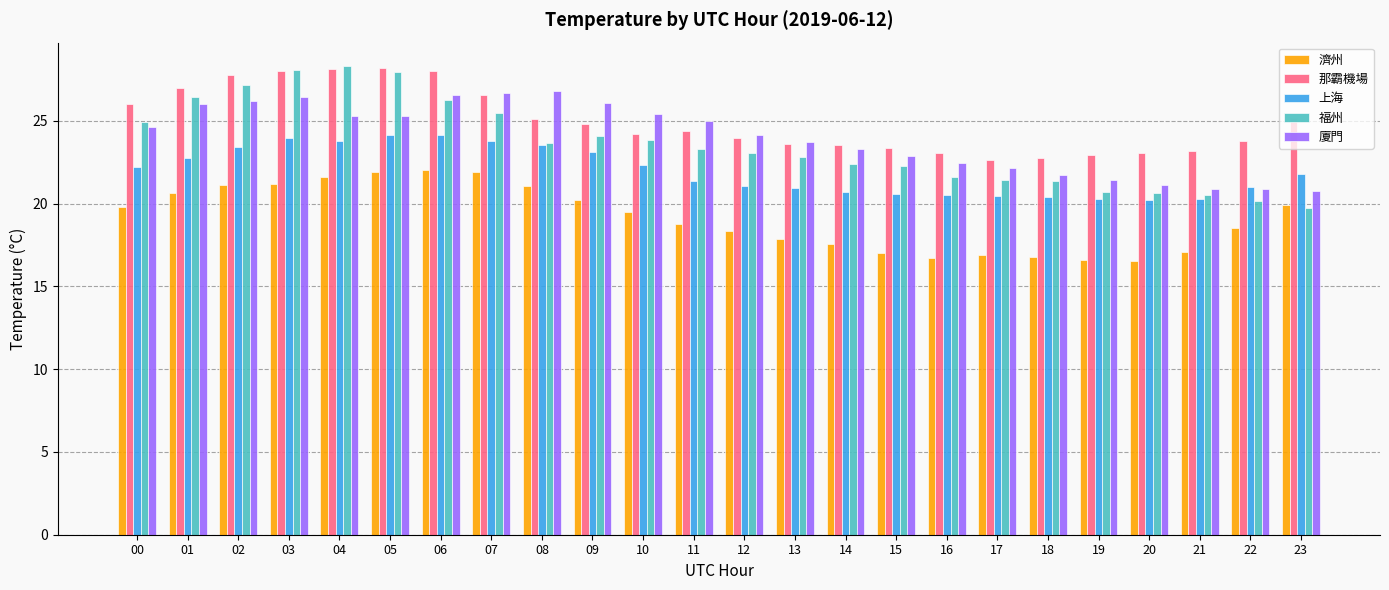

What is the sum of the 濟州 values at 23 and 21?

37.0